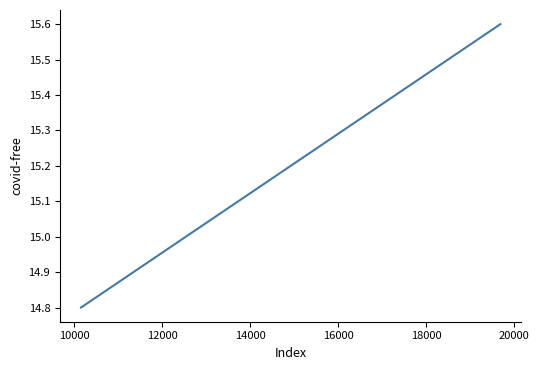

What is the difference between the maximum and minimum values?

0.8